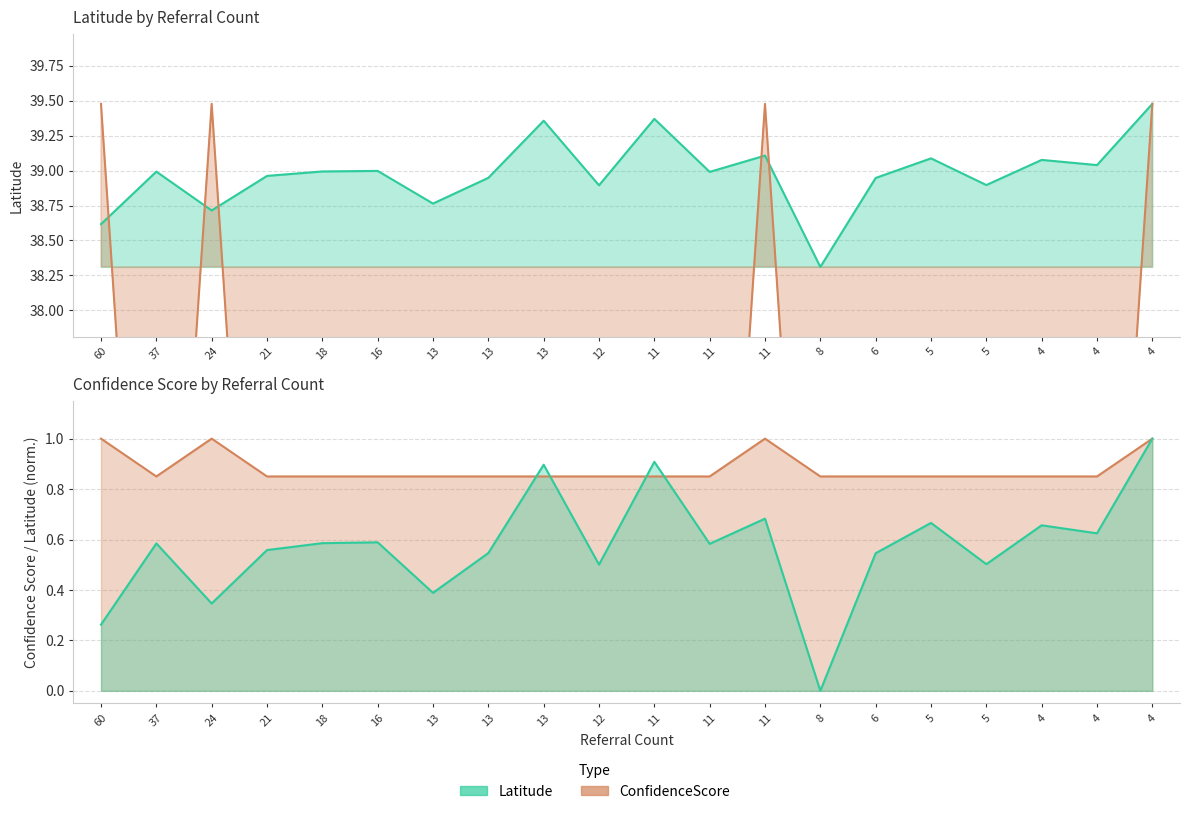

Does the chart display data point markers on the line(s)?

No